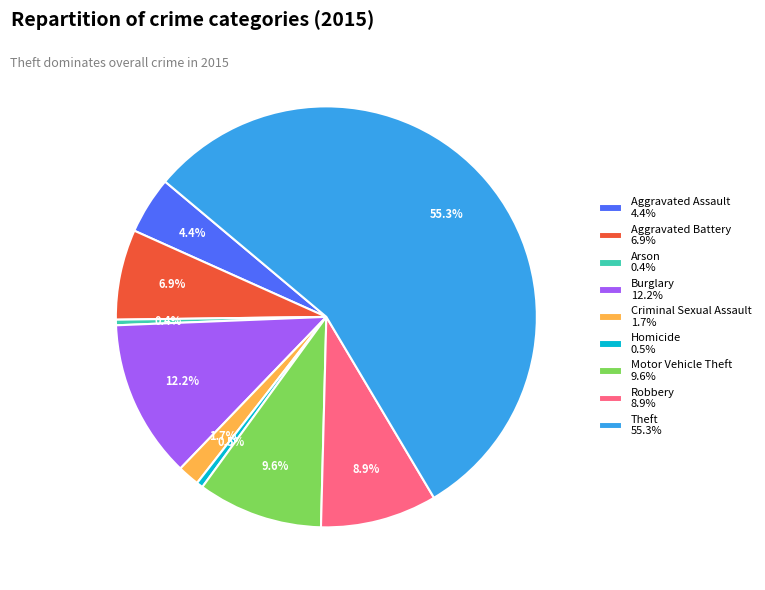

To the nearest percent, what is the average slice percentage?

11%